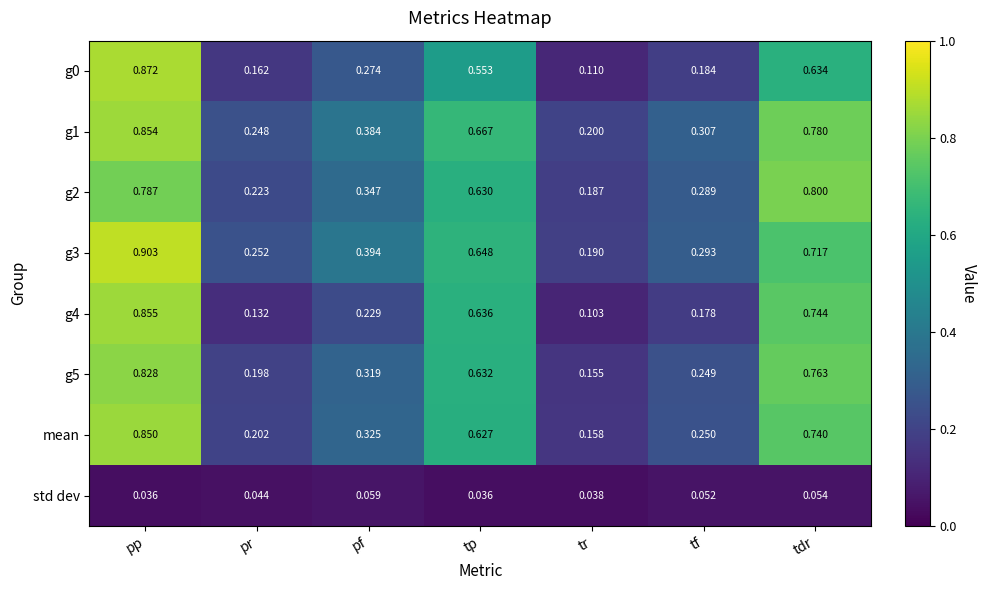

Which category has the highest value in the g3 series?

pp